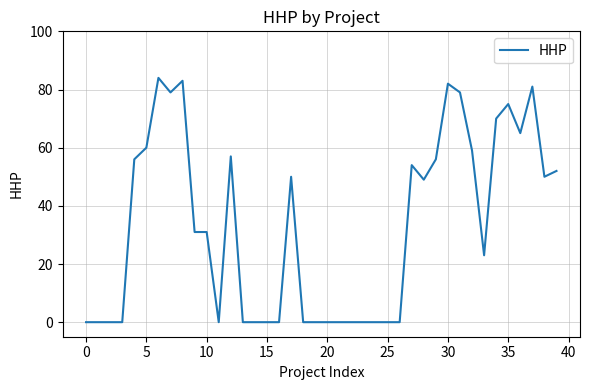

What is the maximum value shown in the chart?

84